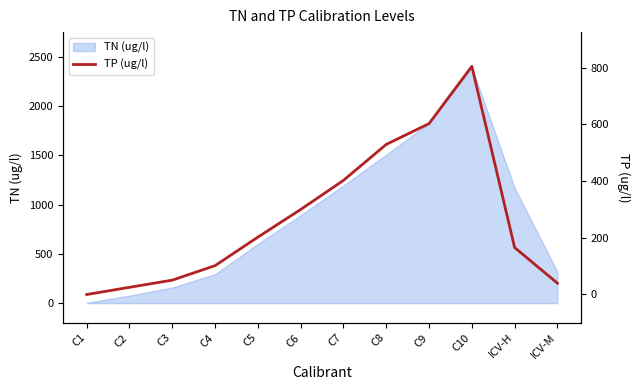

The value at C5 is 202.1. True or false?

True